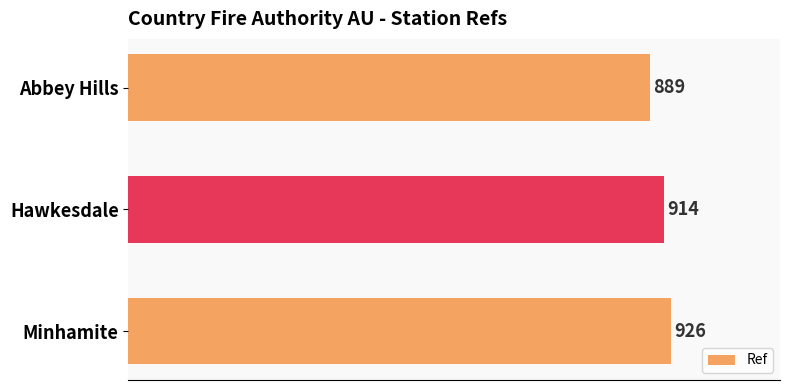

What is the label of the 1st bar from the top?

Abbey Hills